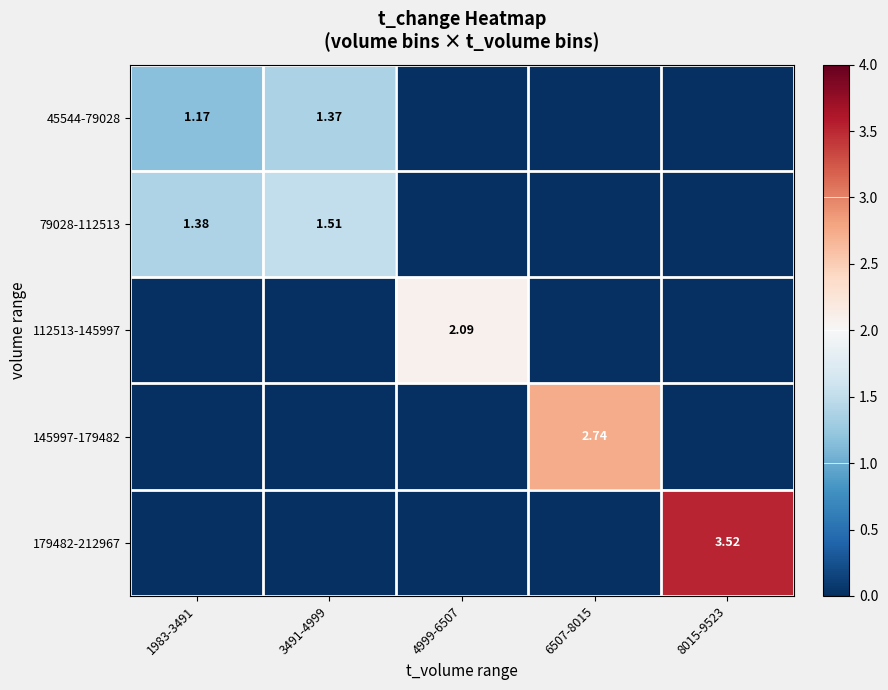

At how many categories does at least one series exceed 2?

3